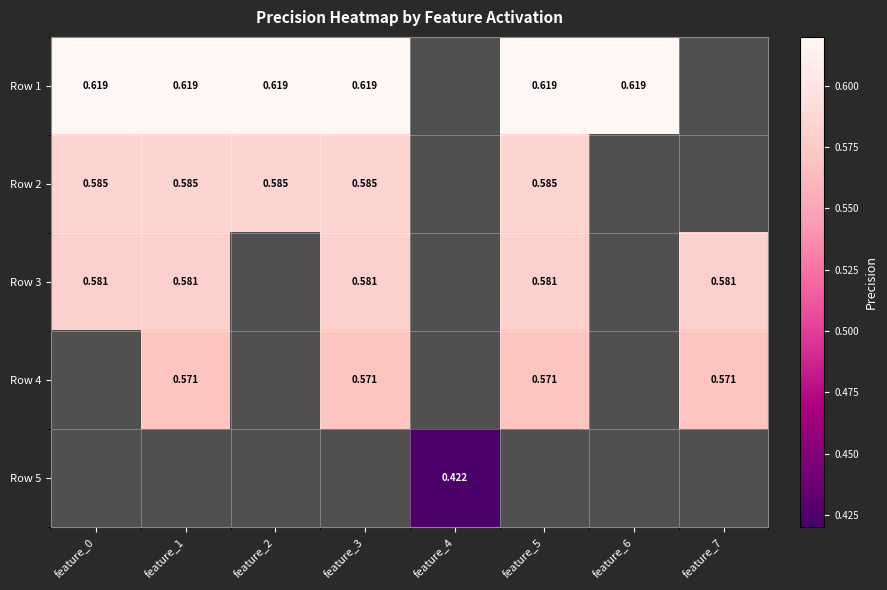

What is the smallest value displayed?

0.4